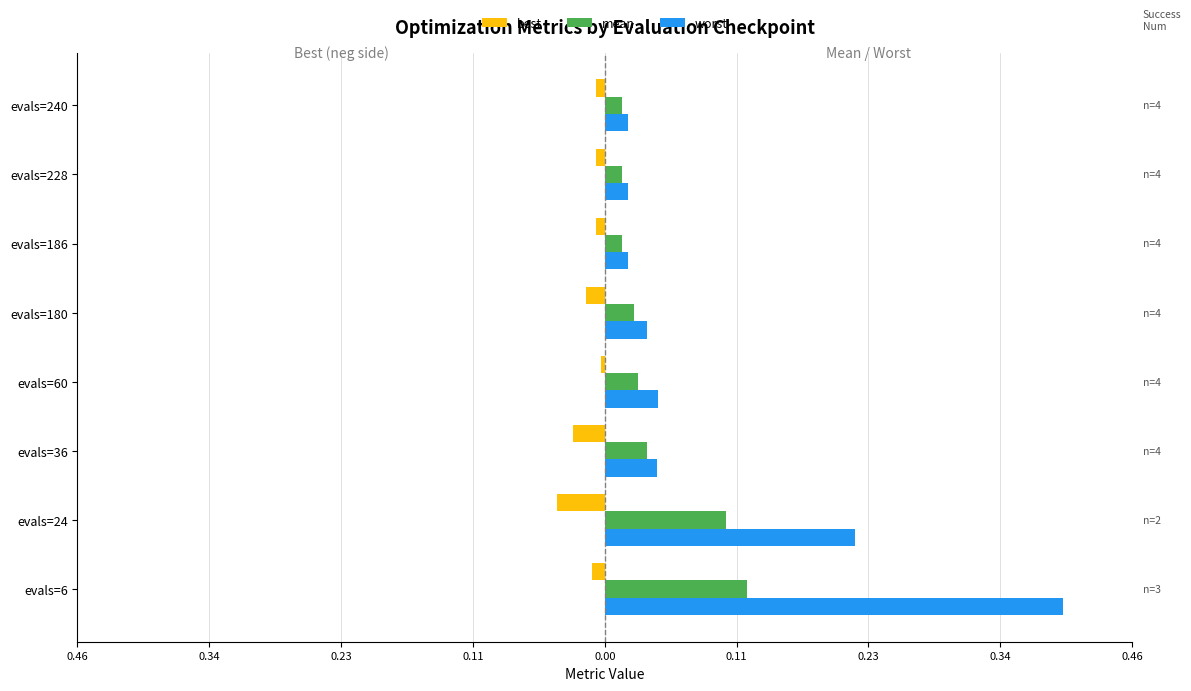

What are all the series names shown in the legend?

best, mean, worst